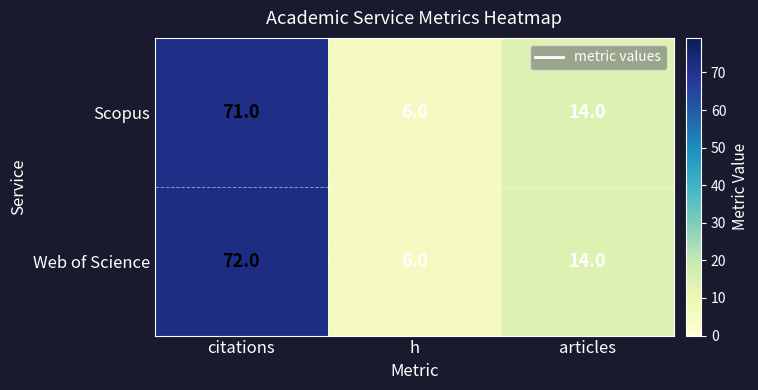

At which category does the chart reach its peak across all series?

citations